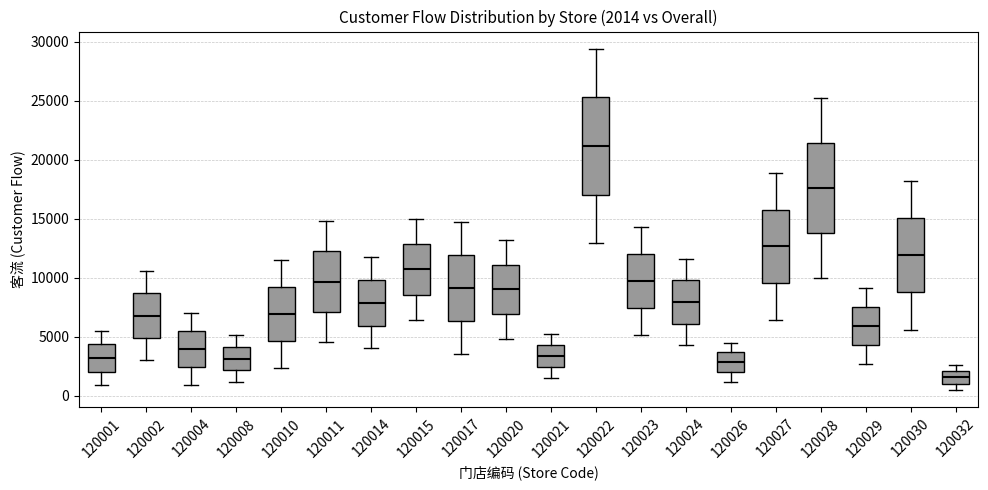

Which box is the tallest, from its lower edge to its upper edge?

120022